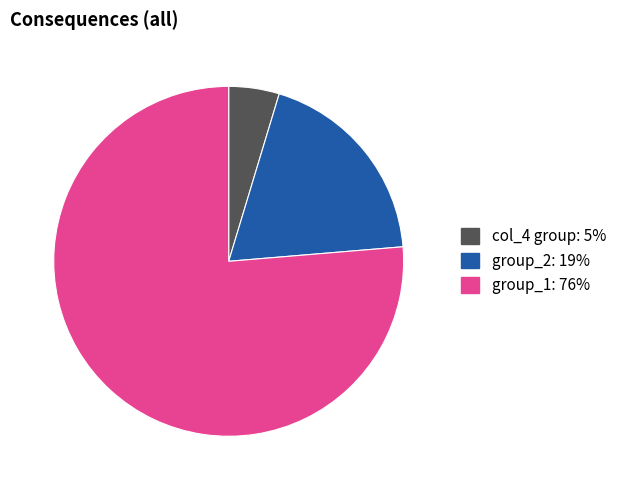

Count the number of slices in the pie.

3